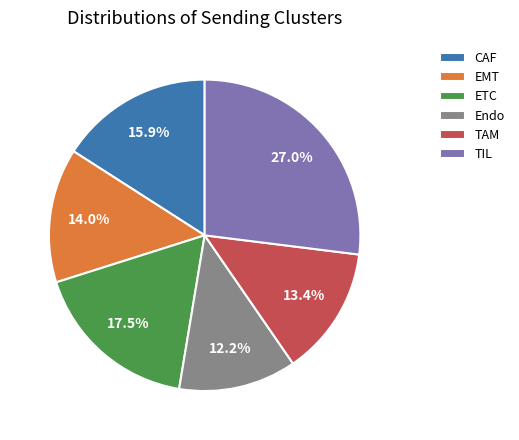

How many slices are in this pie chart?

6